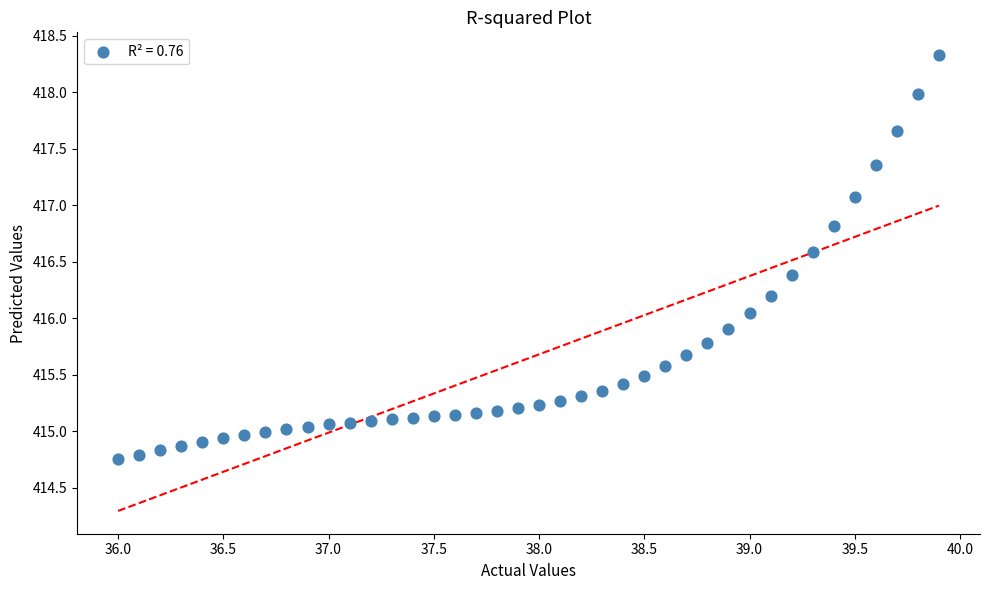

What is the range of X values (max minus min)?

3.9